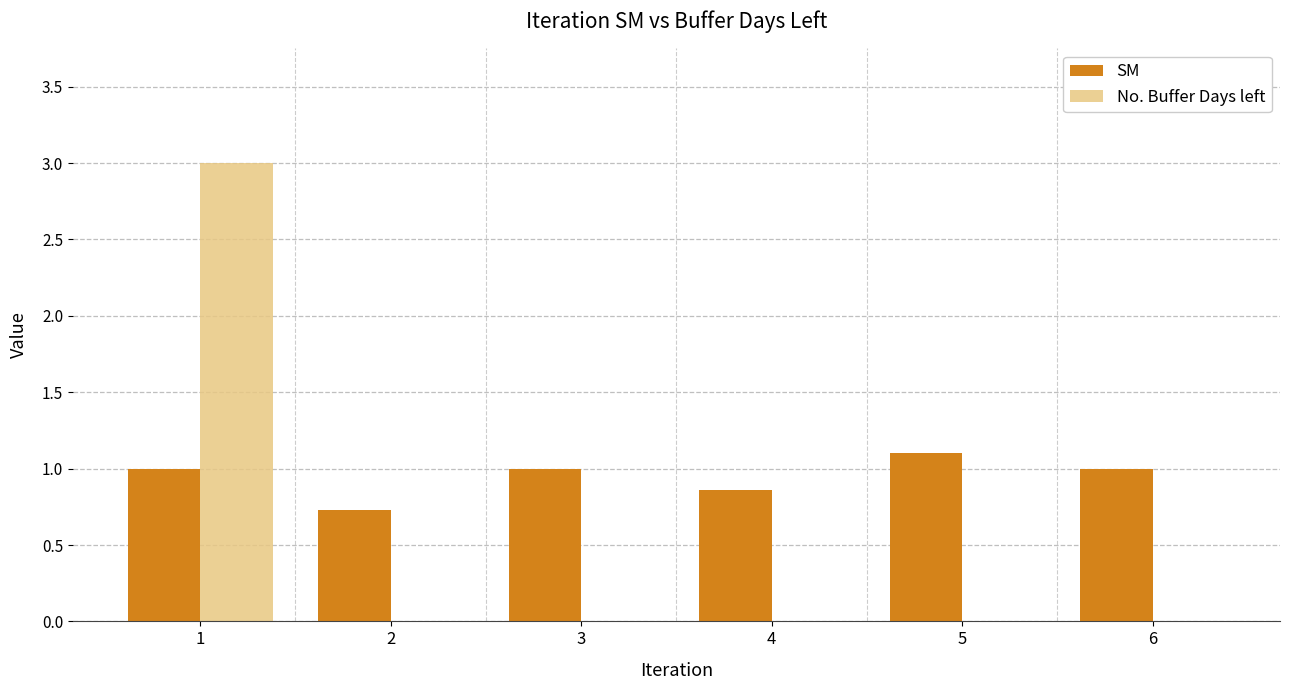

What is the total value across all series at 5?

1.1